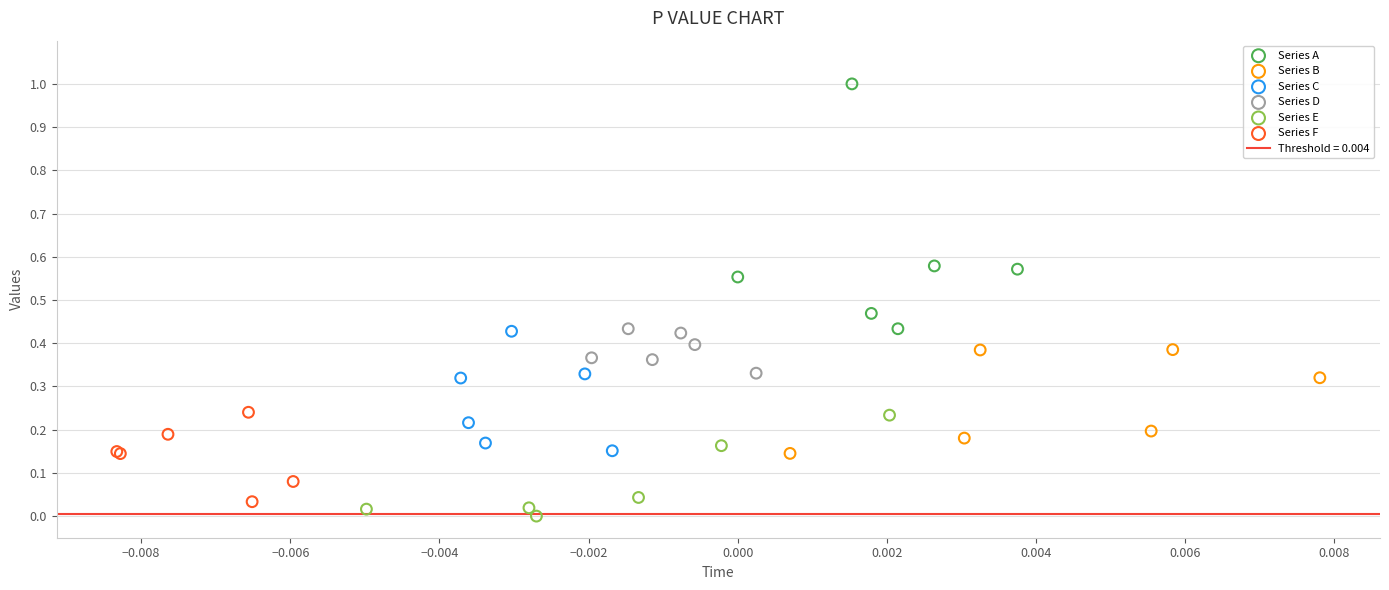

Which series contains the highest Y value?

Series A